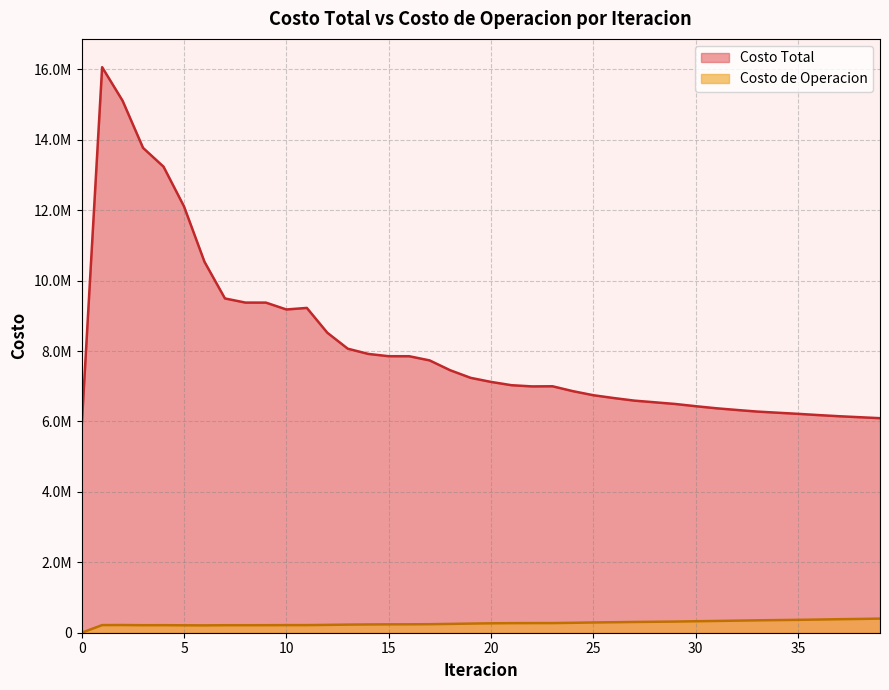

The value of Costo de Operacion at 32 is 343340.1. True or false?

True